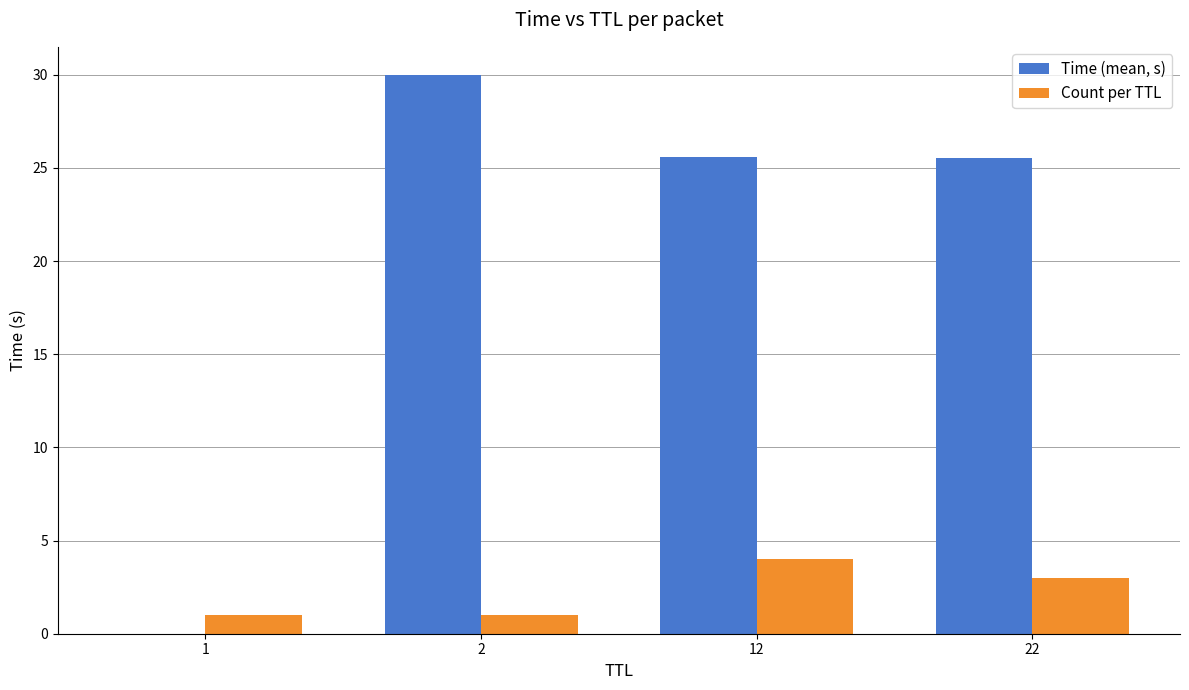

Count the number of data series in this chart.

2